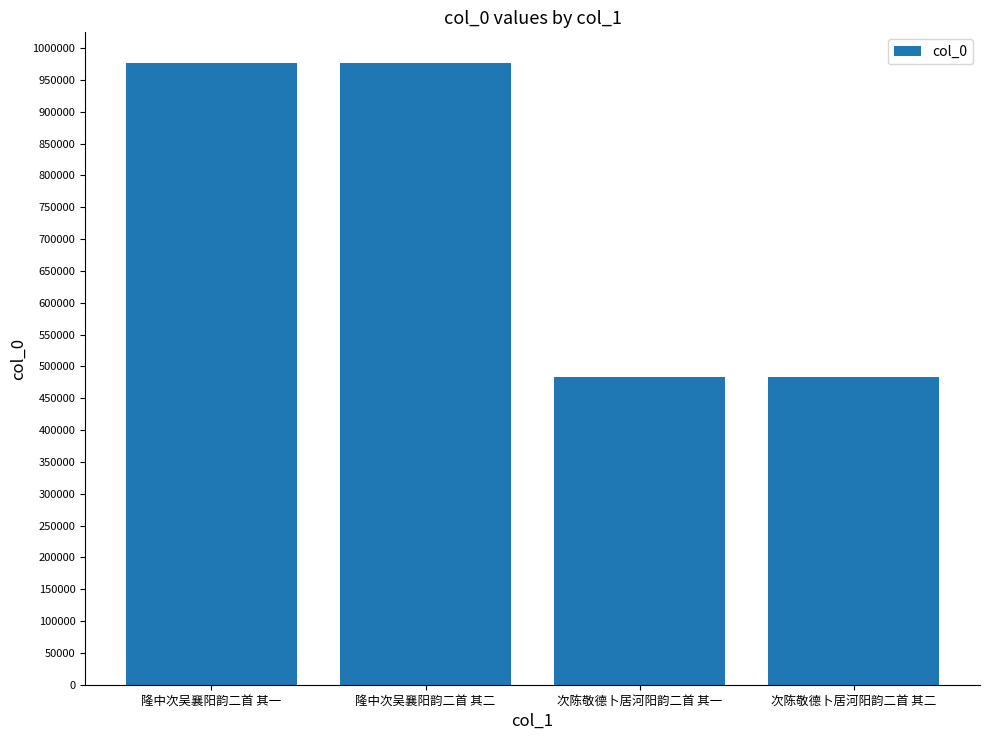

Approximately how many times larger is the value at 隆中次吴襄阳韵二首 其一 compared to 次陈敬德卜居河阳韵二首 其一?

2.0